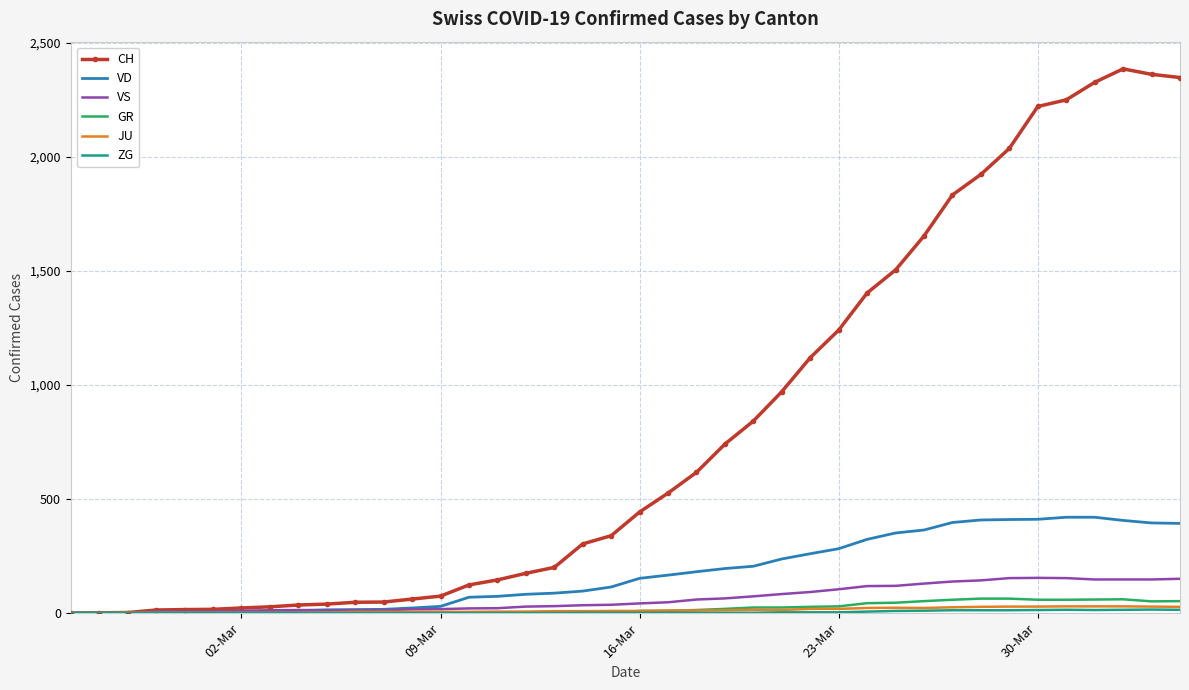

Which series has the largest total across all categories?

CH